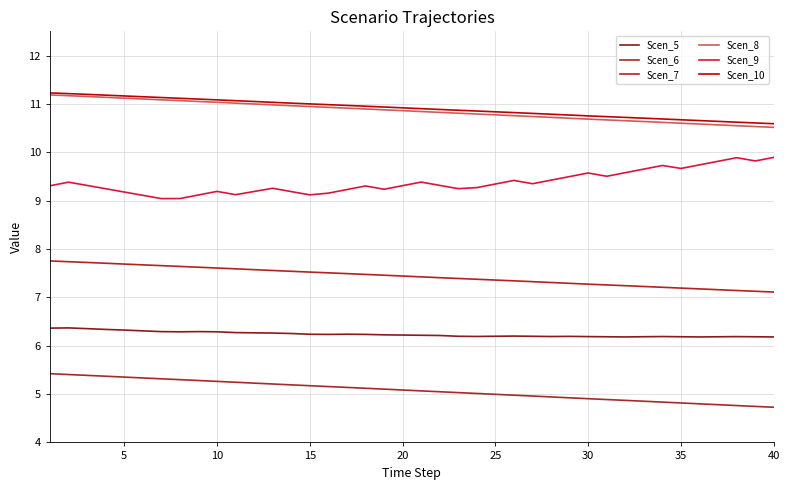

Is this an area chart (filled region under the line)?

No